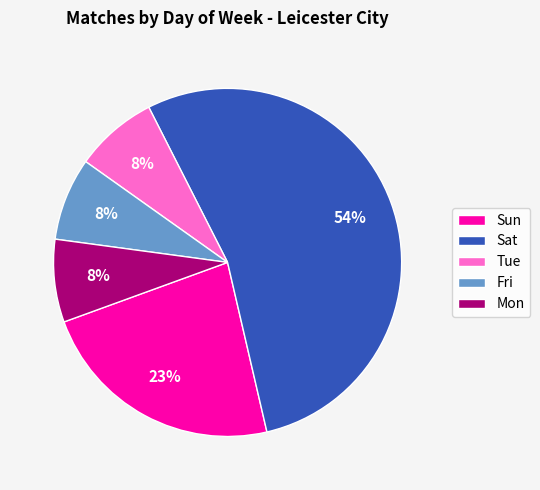

Which category has the biggest portion of the pie?

Sat